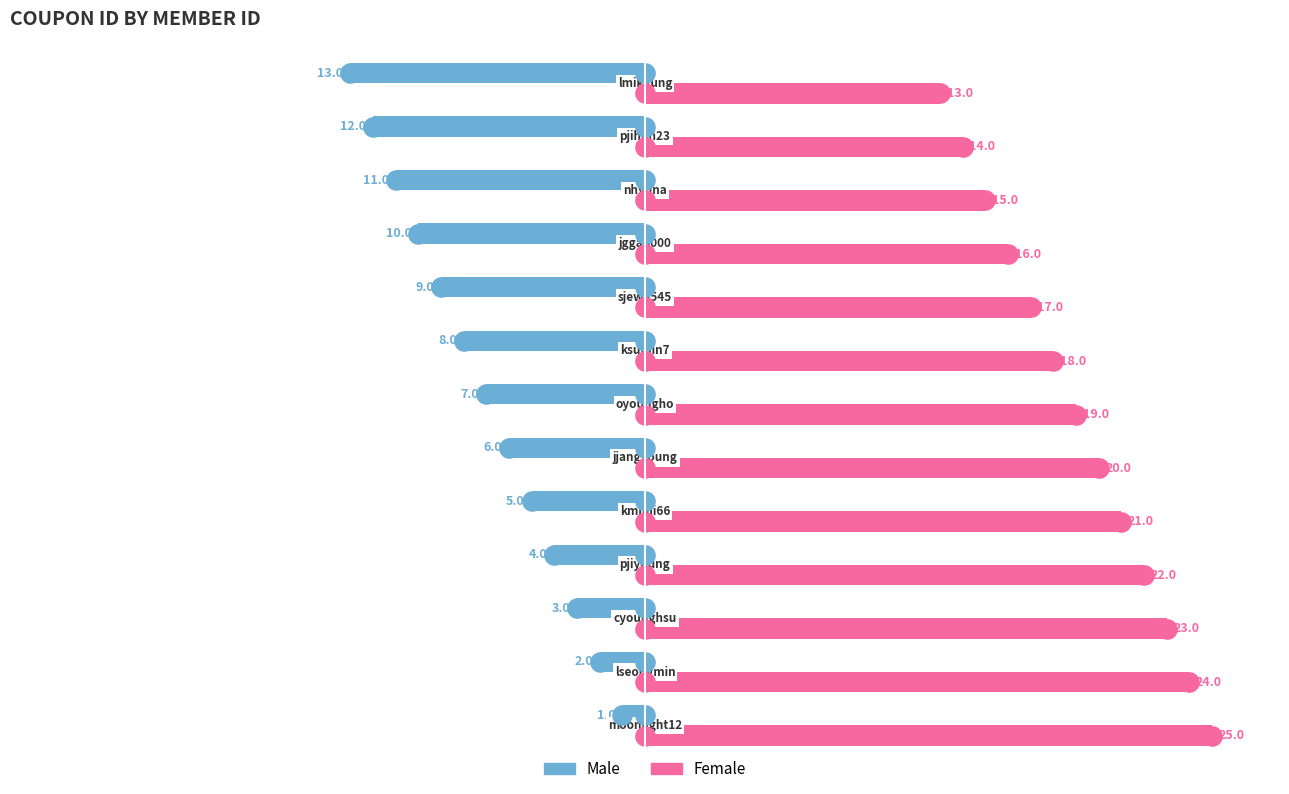

At how many categories does at least one series exceed 7?

13